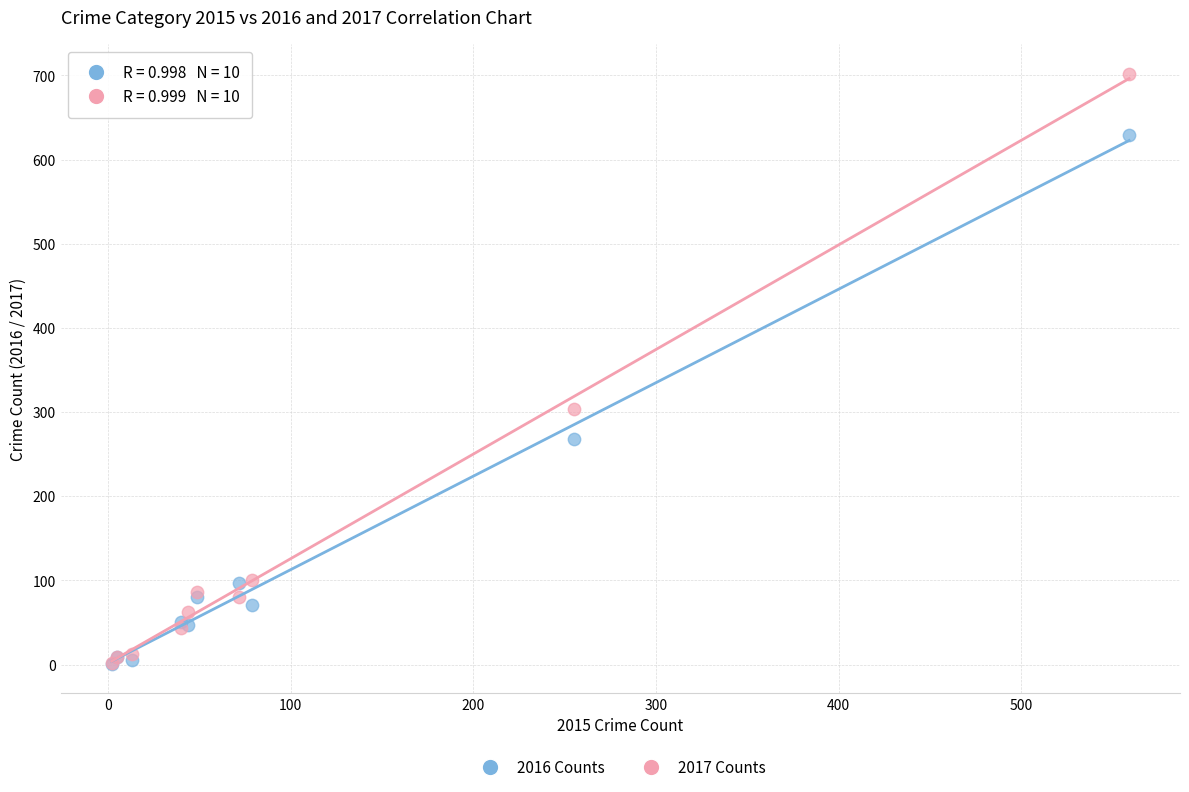

In the 2017 Counts series, what Y value is closest to 352?

304